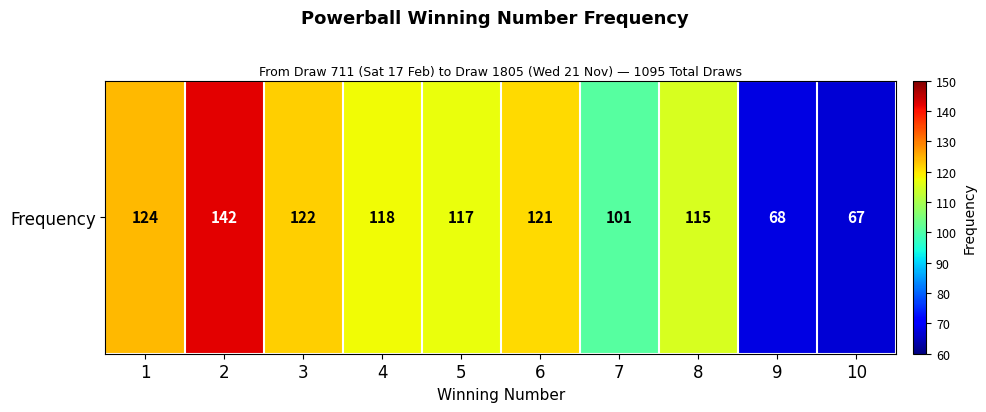

What is the maximum value shown in the chart?

142